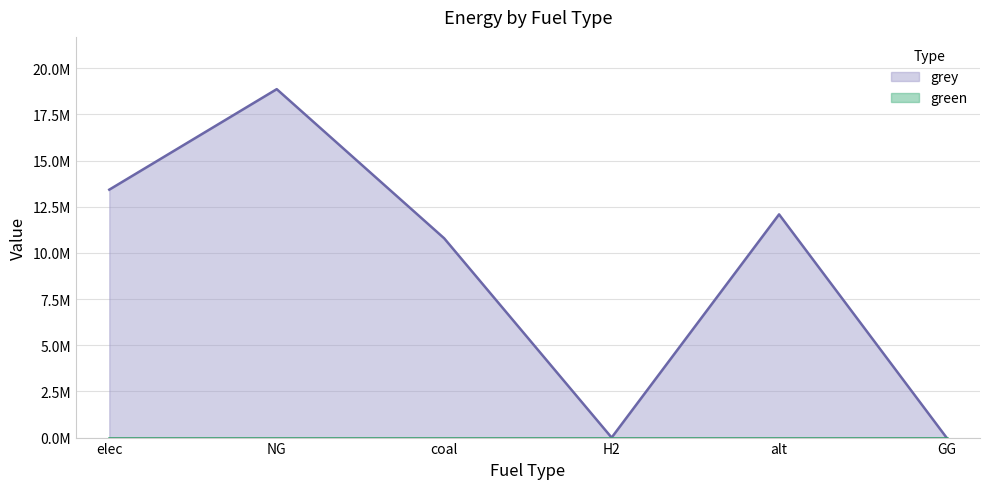

Does the chart display data point markers on the line(s)?

No